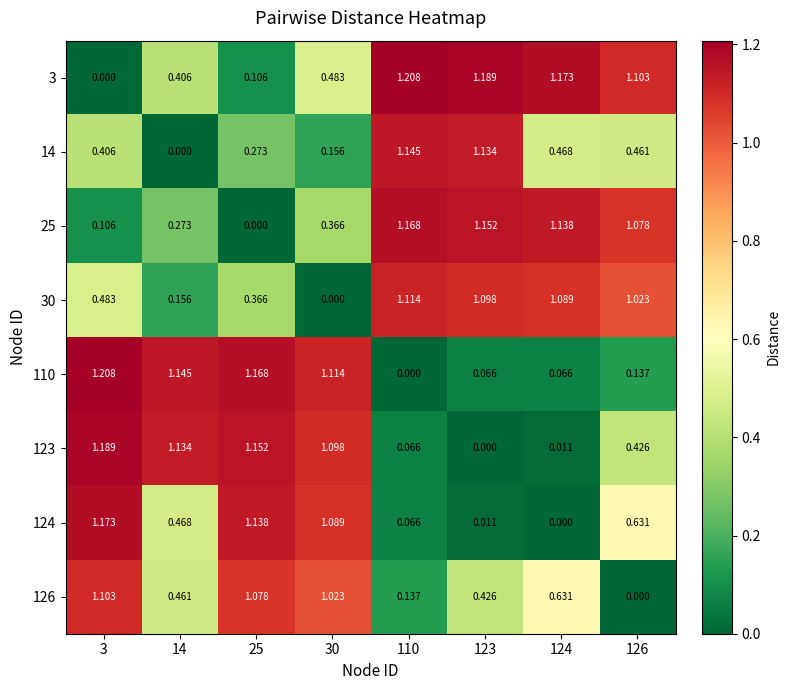

Is the value of 123 at 30 greater than the value of 124 at 123?

Yes